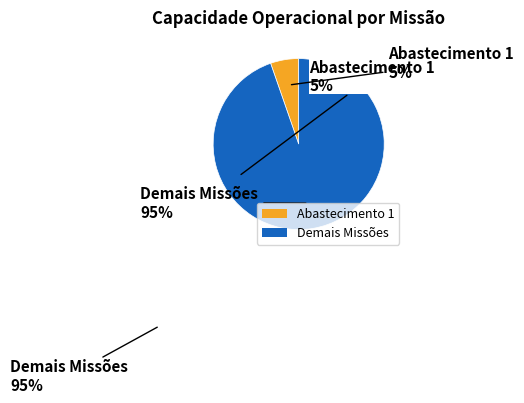

To the nearest percent, what portion does Abastecimento 1 represent?

5%